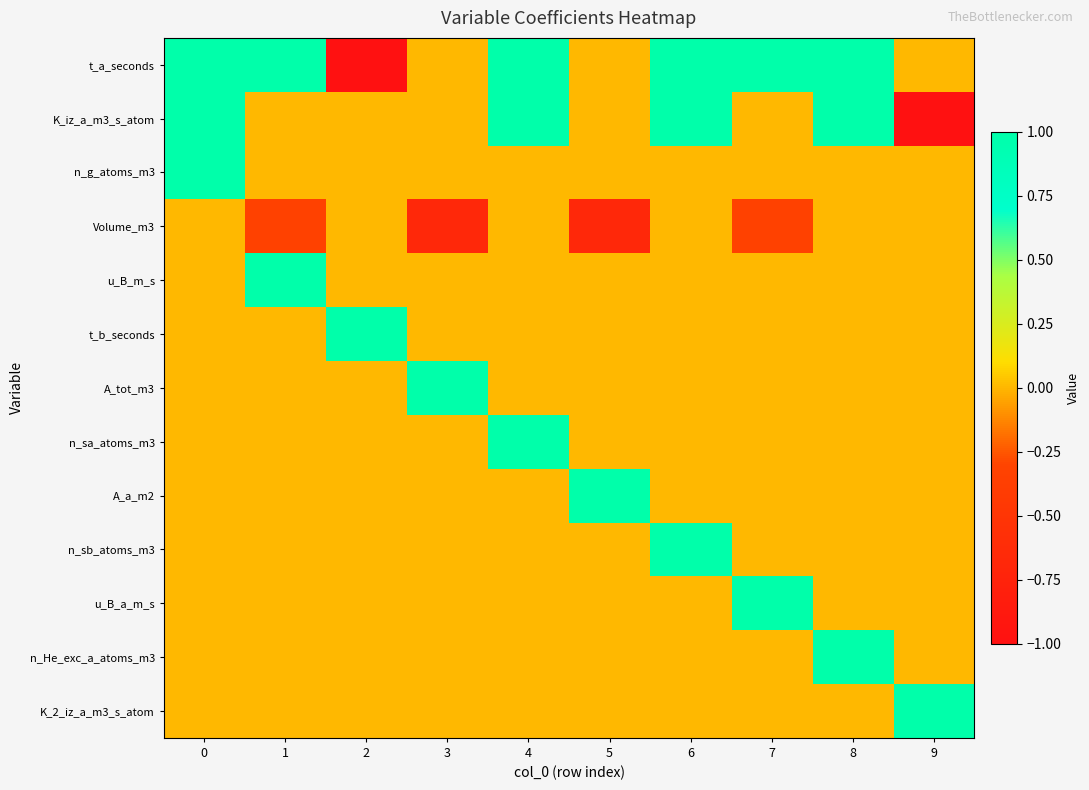

What is the total value across all series at 4?

3.0